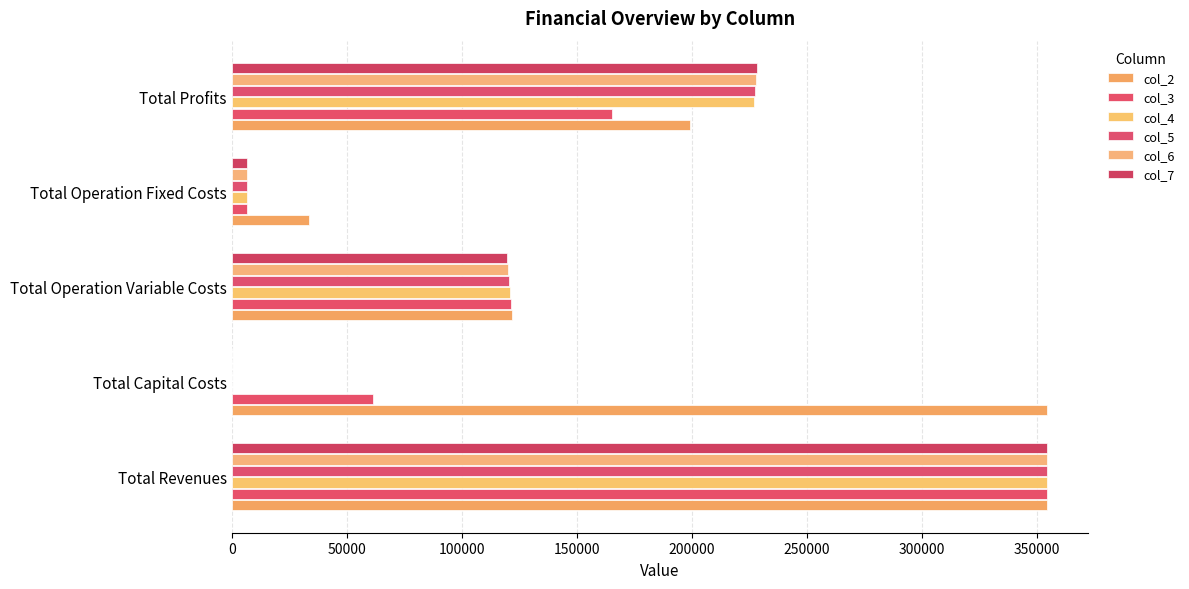

How many positive values does the col_7 series have?

4